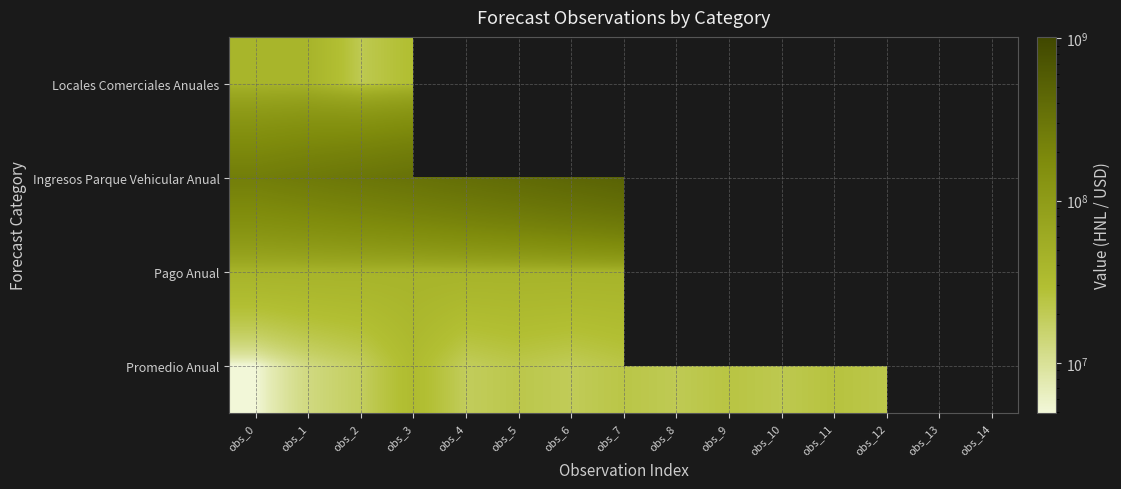

Count the number of data series in this chart.

4